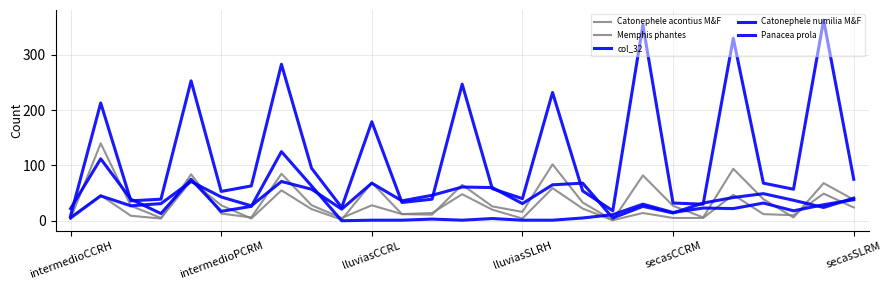

True or false: Catonephele acontius M&F has more than 2 points higher than both neighbors.

True